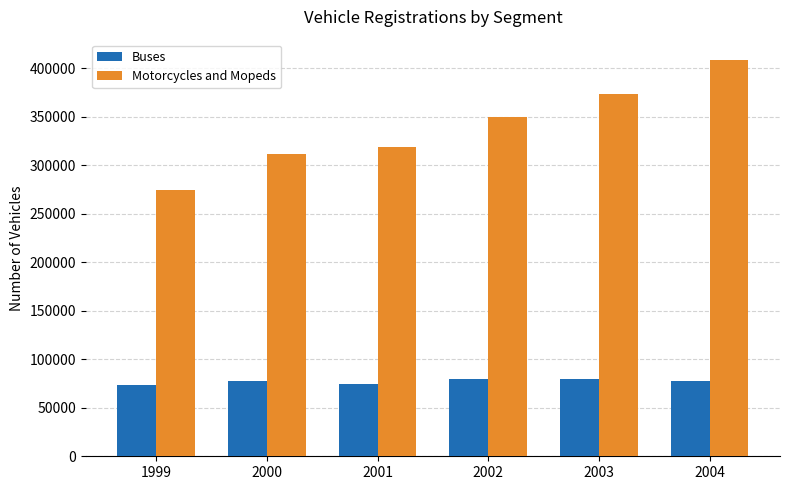

At how many categories does at least one series exceed 247333?

6